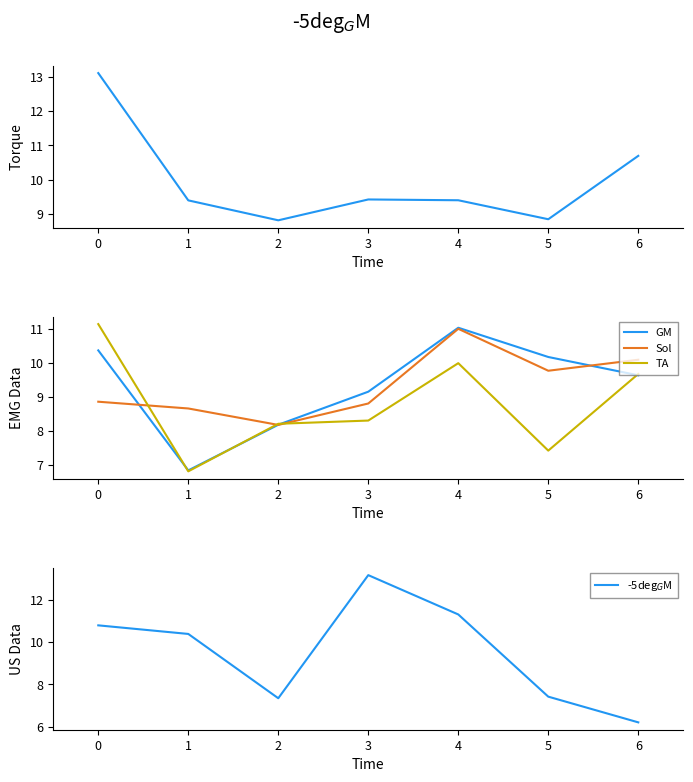

True or false: col_1 has more than 1 points higher than both neighbors.

False